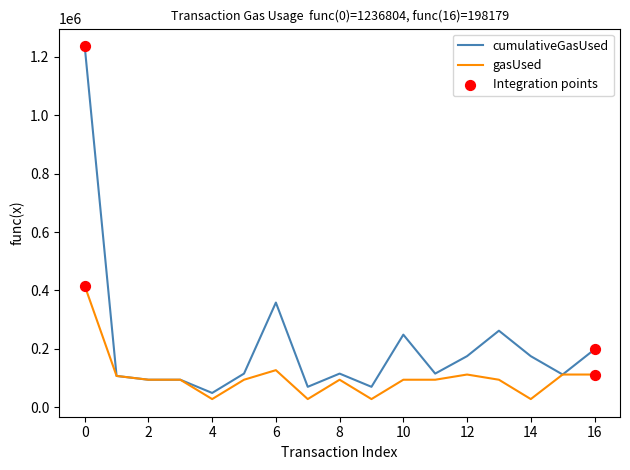

What is the minimum value for gasUsed?

28003